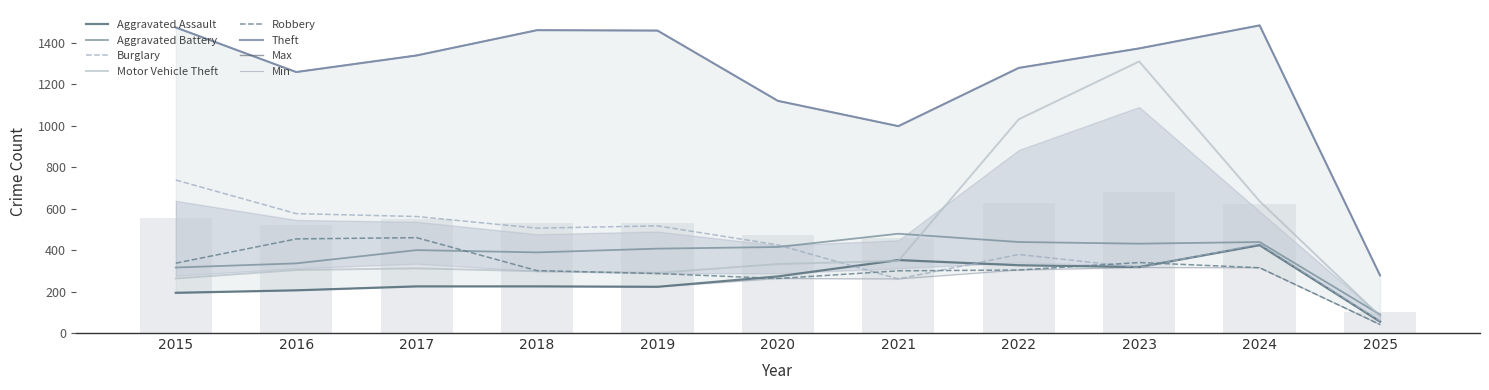

The value of Motor Vehicle Theft at 2020 is 333. True or false?

True